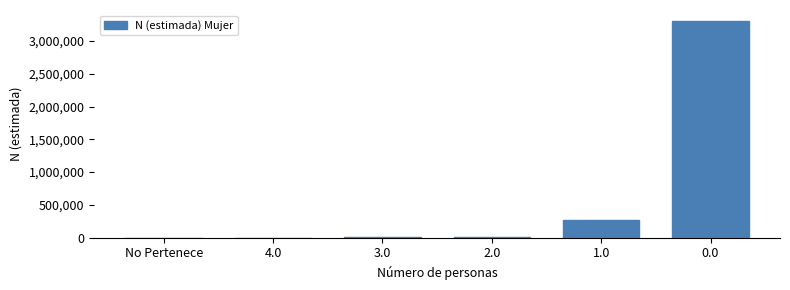

True or false: the data shows 1175132 at 0.0.

False